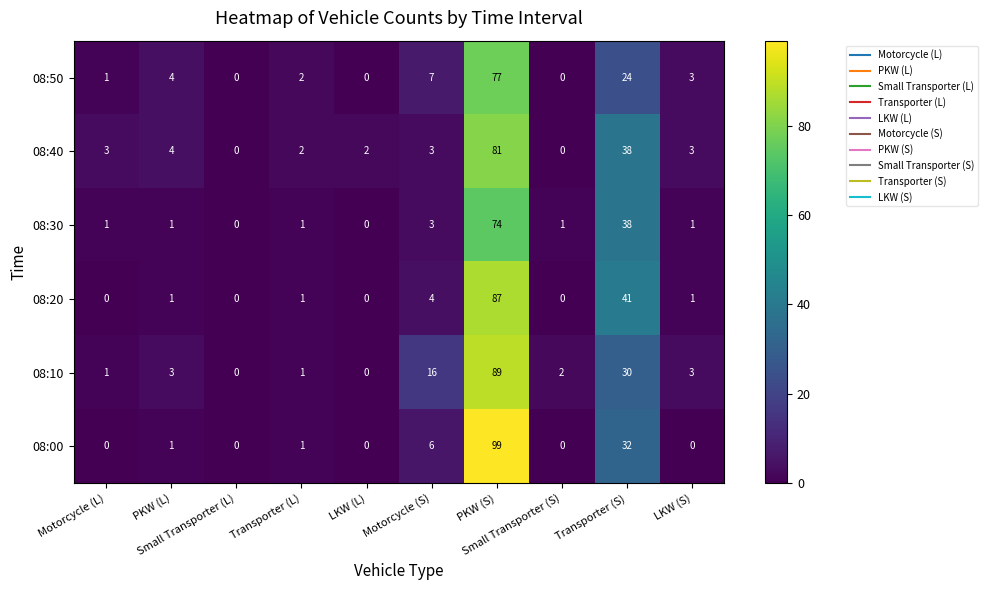

How many series are shown in this chart?

6